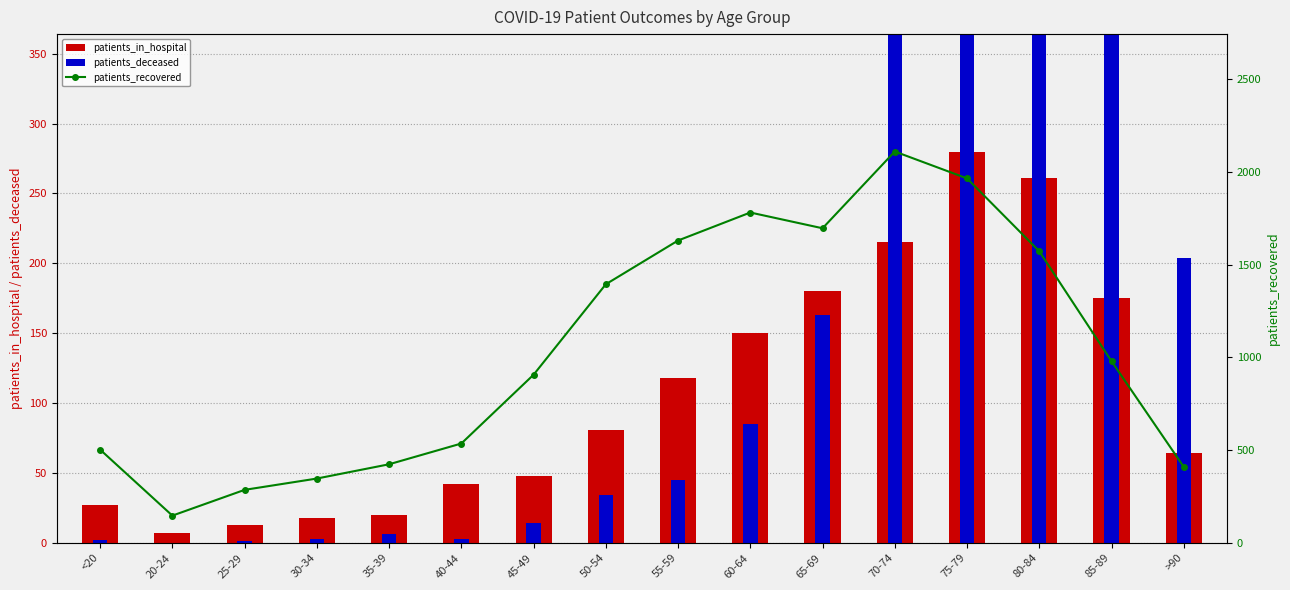

Is it true that patients_deceased equals 90 at 65-69?

False